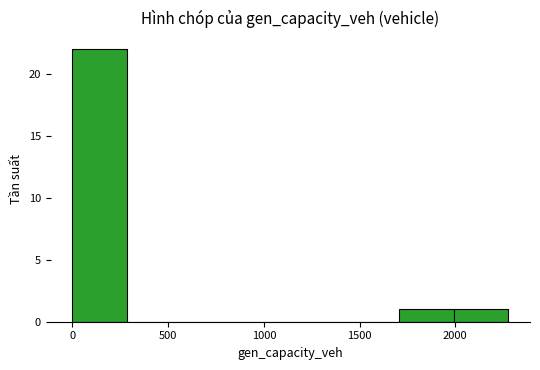

Reading left to right, list every bar in this chart as the range it spans on the x-axis followed by its height. Neither the bar edges nor the heights are printed on the chart, so give them approximately, as read against the axes.

0 to 300: 22
300 to 550: 0
550 to 850: 0
850 to 1150: 0
1150 to 1400: 0
1400 to 1700: 0
1700 to 2000: 1
2000 to 2300: 1